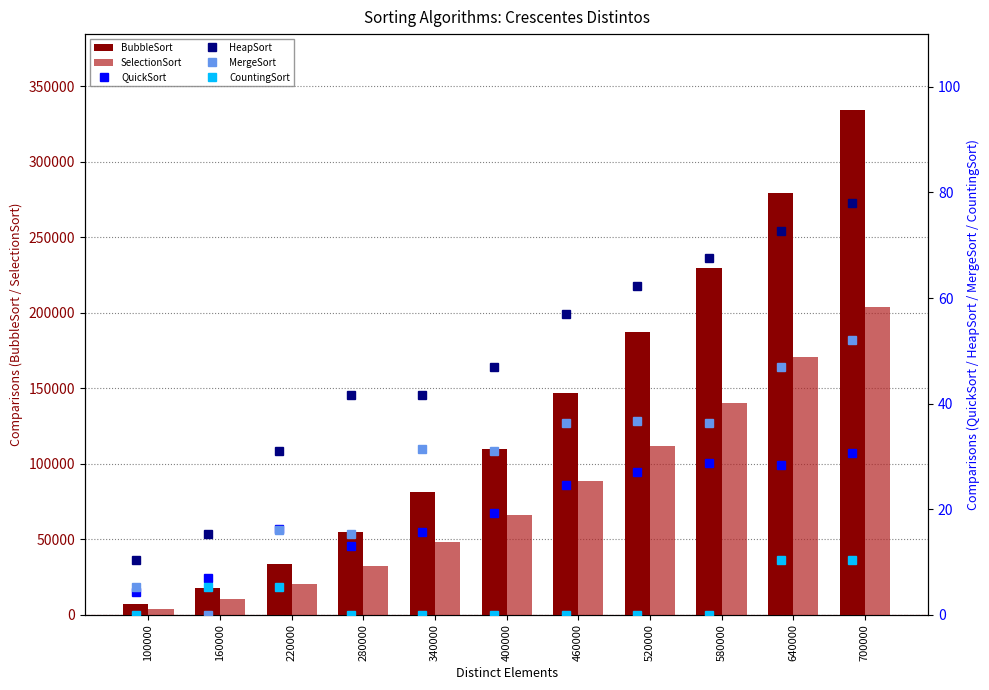

Which has a higher value, 280000 or 400000?

400000